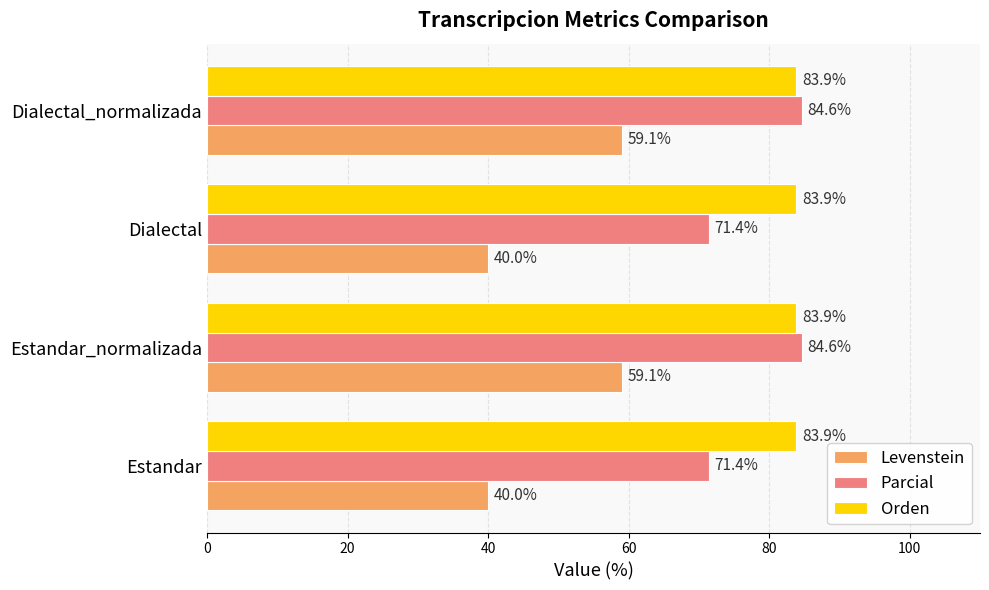

What is the minimum value for Levenstein?

40.0